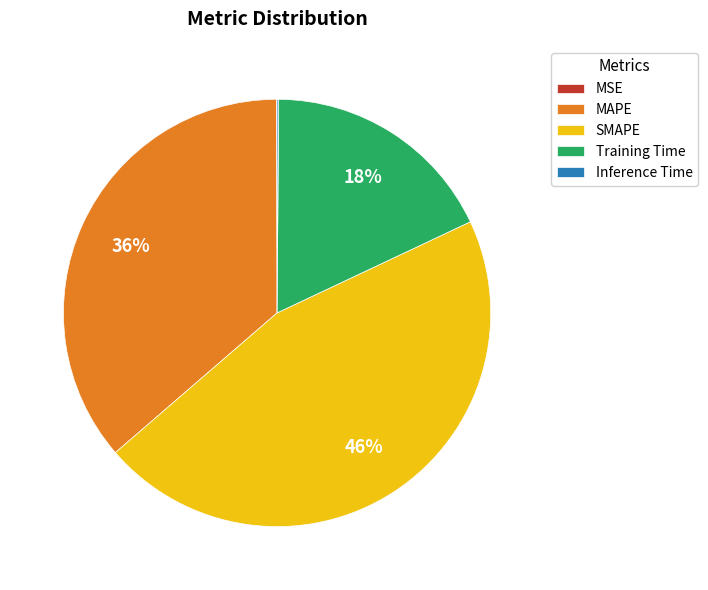

Is there a majority slice in this chart?

No